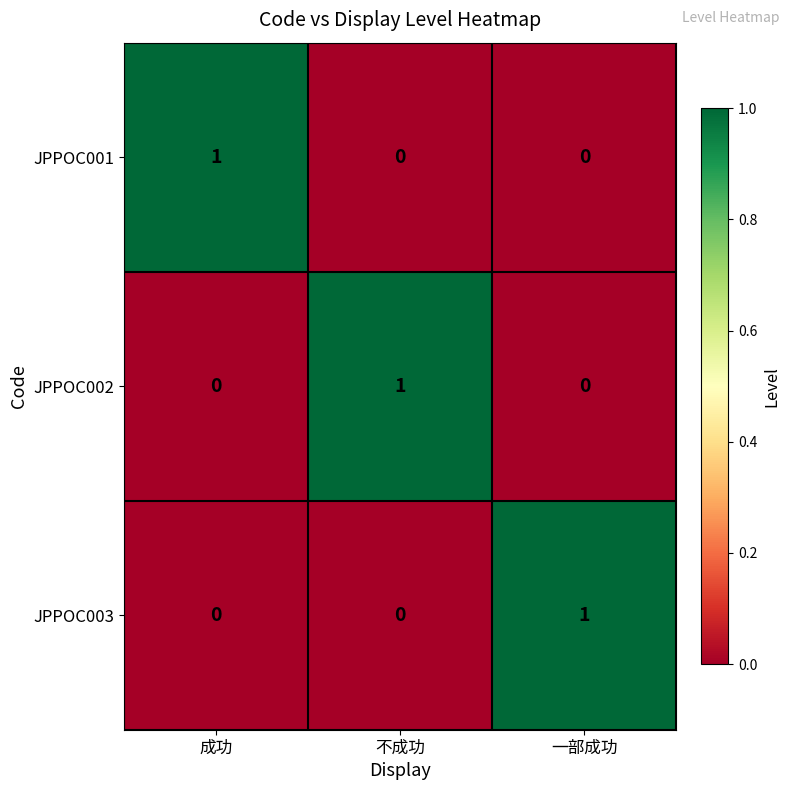

Reading left to right, transcribe all the data shown in this chart.

JPPOC001: 成功=1	不成功=0	一部成功=0
JPPOC002: 成功=0	不成功=1	一部成功=0
JPPOC003: 成功=0	不成功=0	一部成功=1